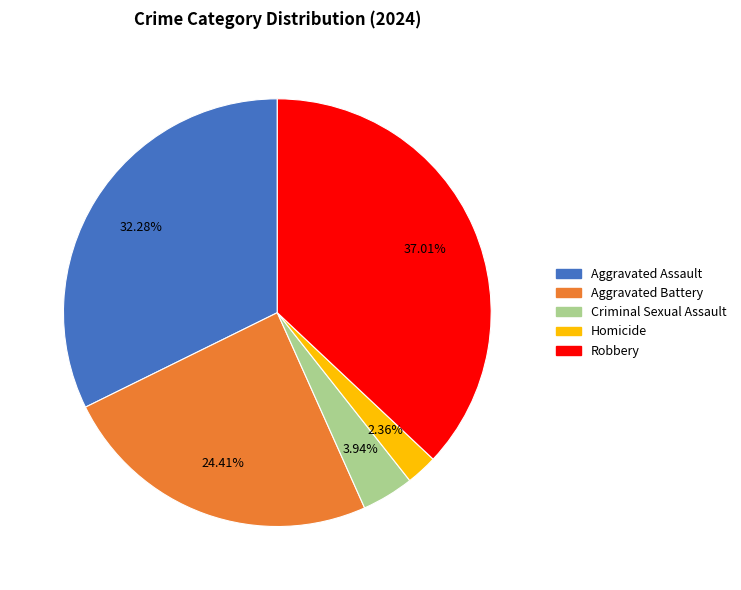

True or false: Aggravated Assault accounts for 22% of the total.

False